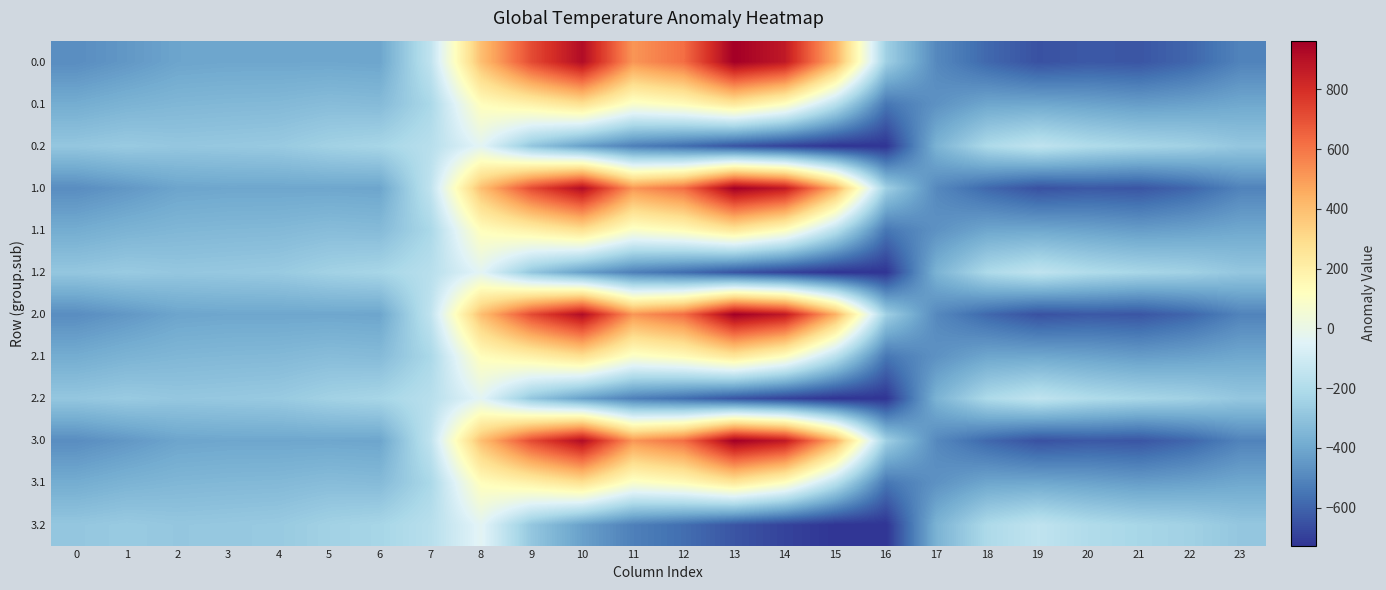

Rank the series at 9 from highest to lowest value.

0.0, 1.0, 2.0, 3.0, 0.1, 1.1, 2.1, 3.1, 0.2, 1.2, 2.2, 3.2